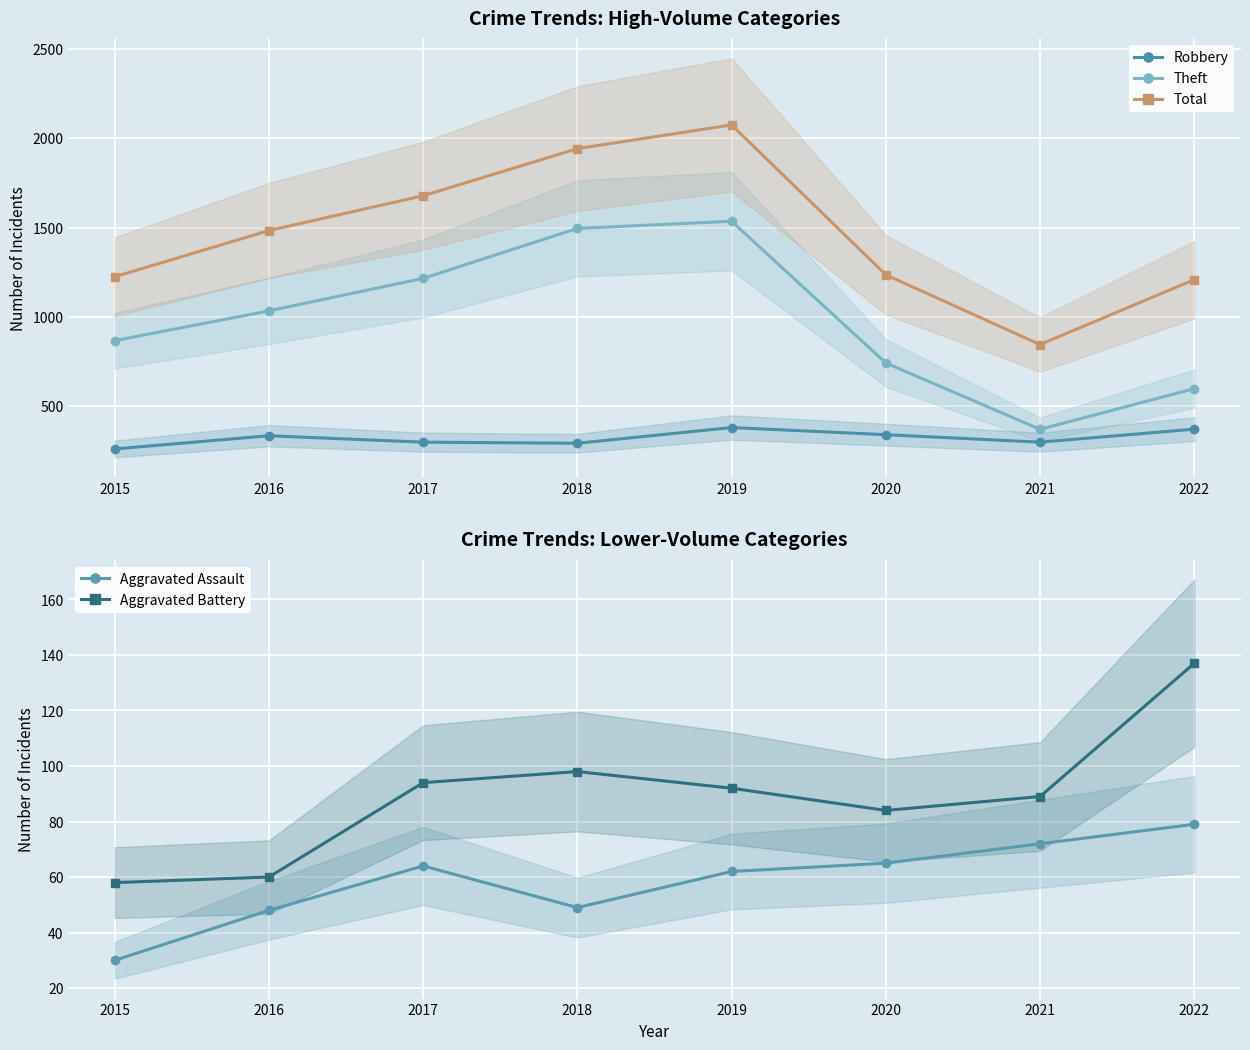

How many lines are shown in the chart?

5